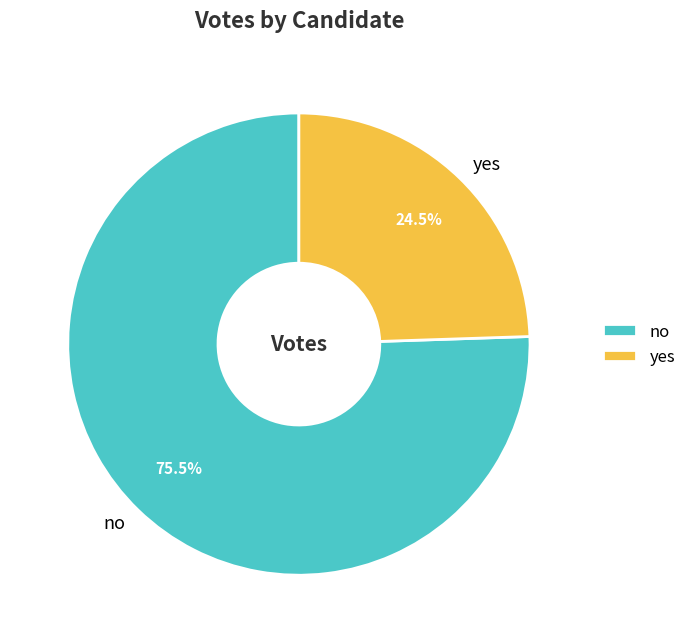

Rank the categories by value from lowest to highest.

yes, no